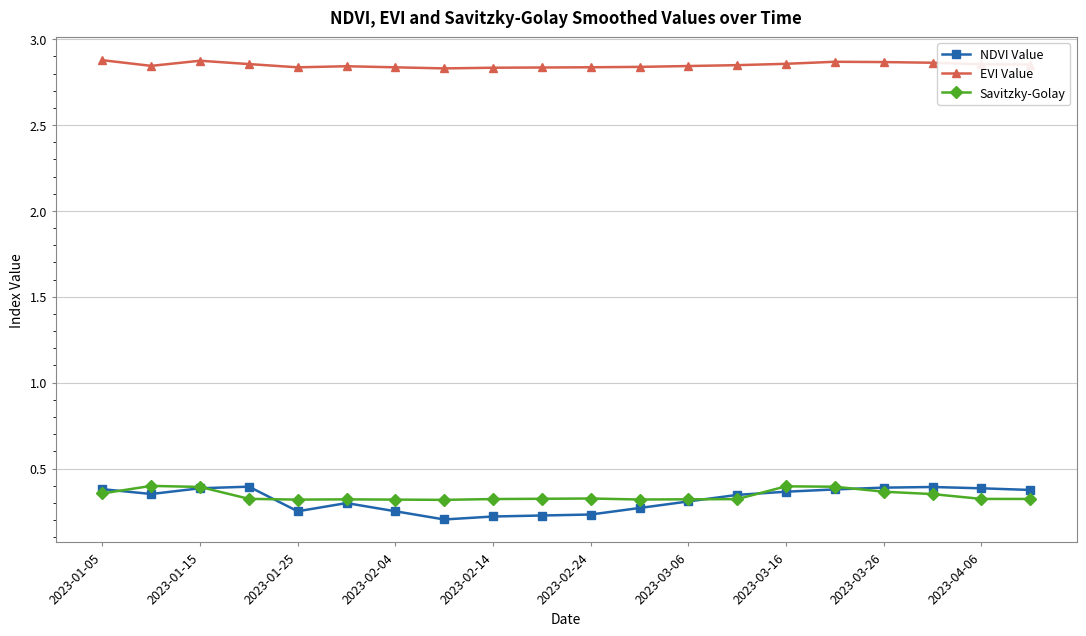

What are all the series names shown in the legend?

NDVI Value, EVI Value, Savitzky-Golay